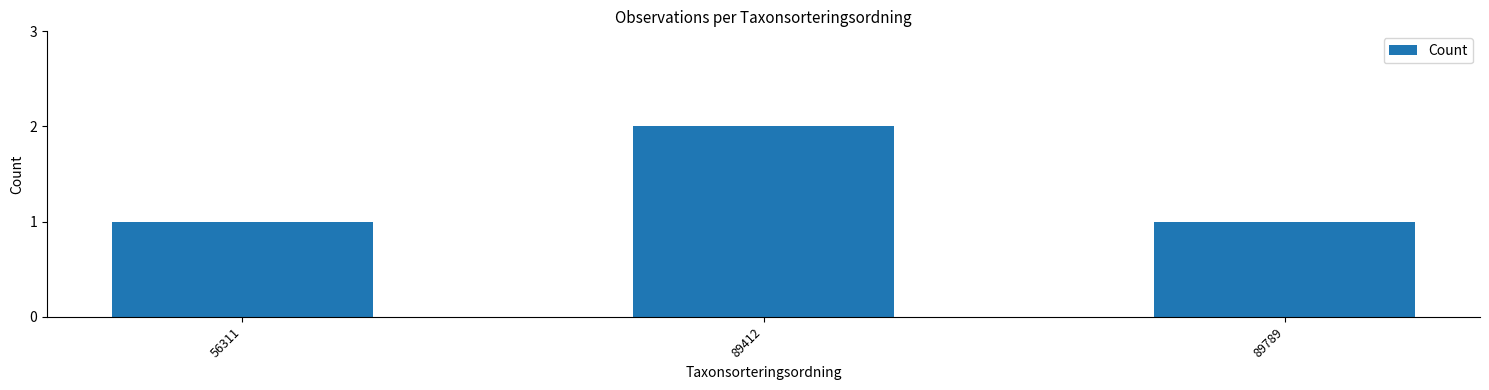

Are the bars horizontal?

No